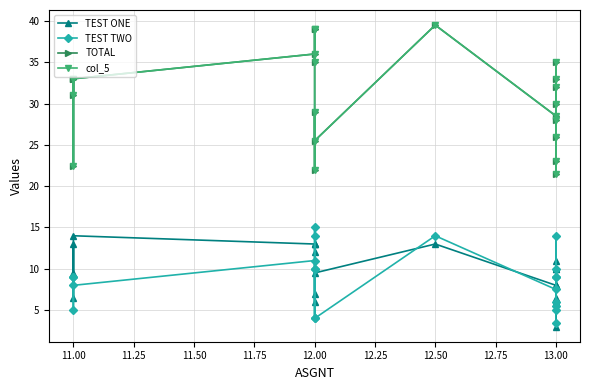

What is the label of the 15th point from the left?

13.00